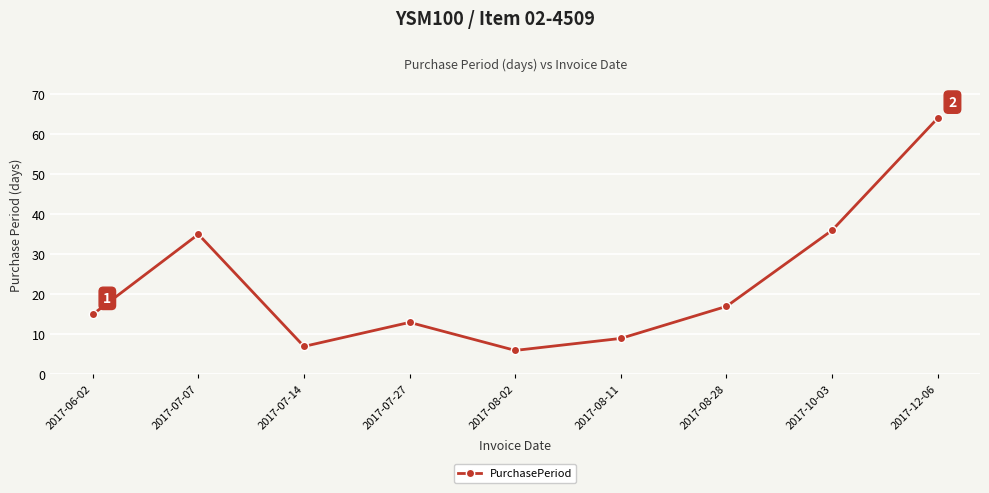

Reading right to left, list all the values displayed in this chart.

2017-12-06=64	2017-10-03=36	2017-08-28=17	2017-08-11=9	2017-08-02=6	2017-07-27=13	2017-07-14=7	2017-07-07=35	2017-06-02=15